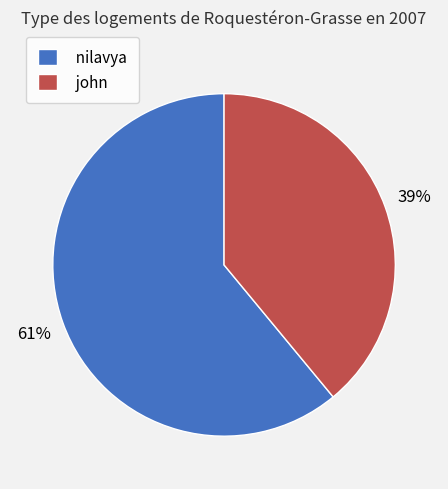

Is the sum of john and nilavya greater than half?

Yes